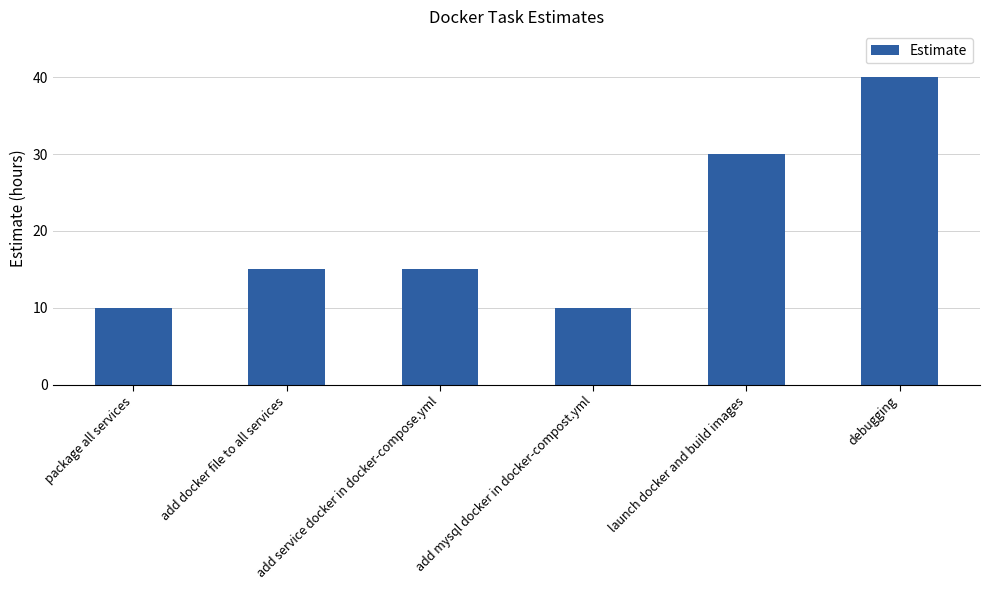

Approximately how many times larger is the value at add mysql docker in docker-compost.yml compared to launch docker and build images?

0.3